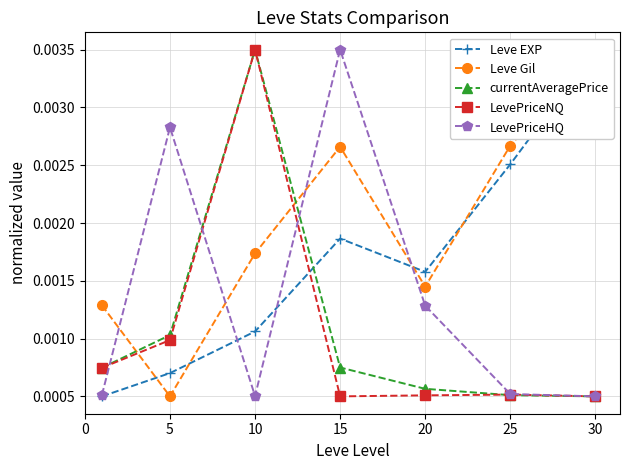

Is the value of currentAveragePrice at 30 greater than the value of LevePriceHQ at 20?

No